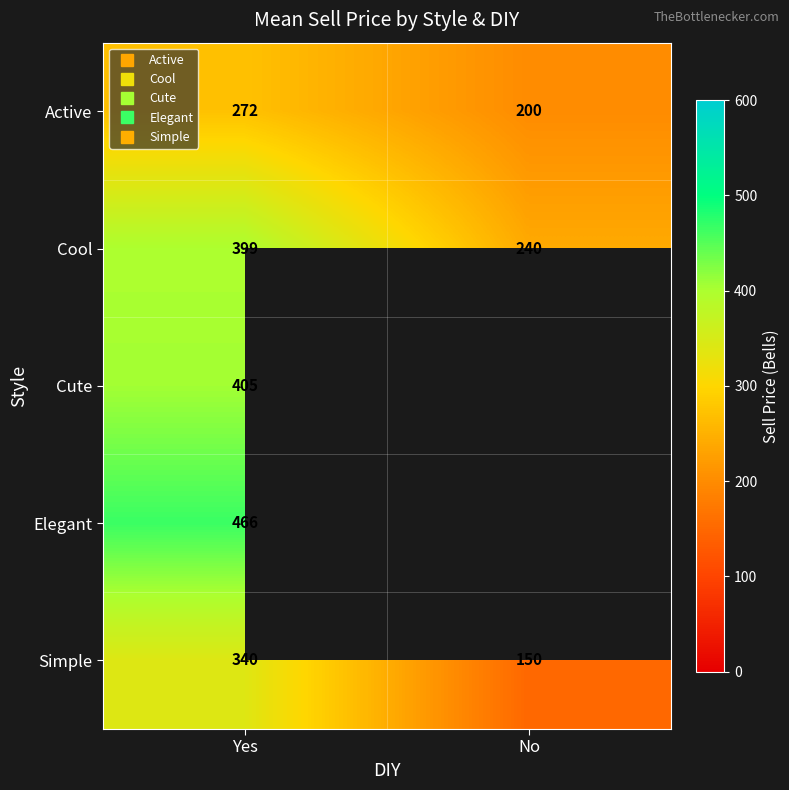

What is the greatest value displayed?

466.2